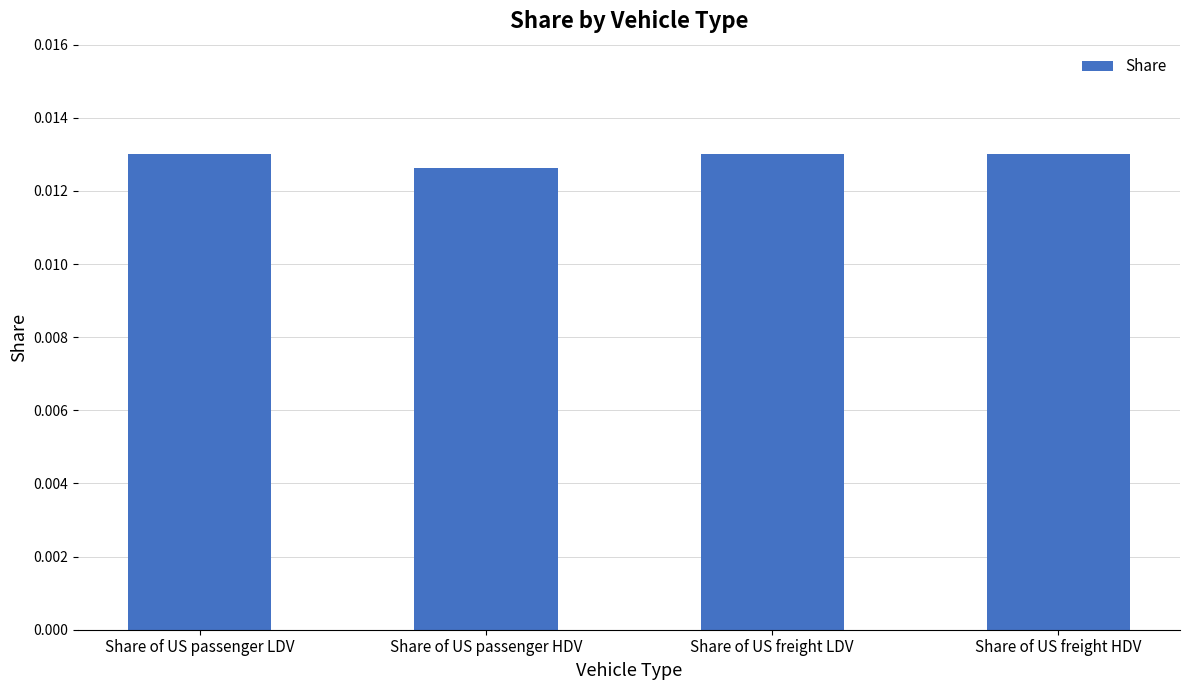

Which category has the lowest value across all series?

Share of US passenger HDV